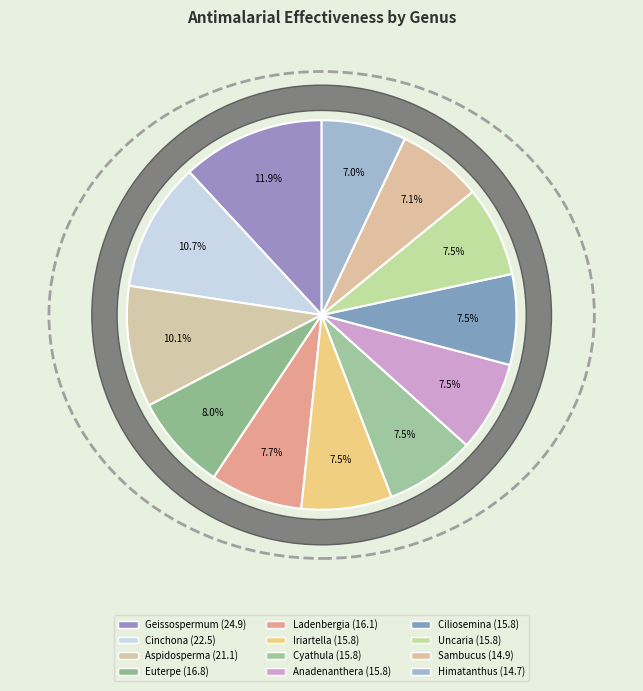

To the nearest percent, what portion does Geissospermum represent?

12%